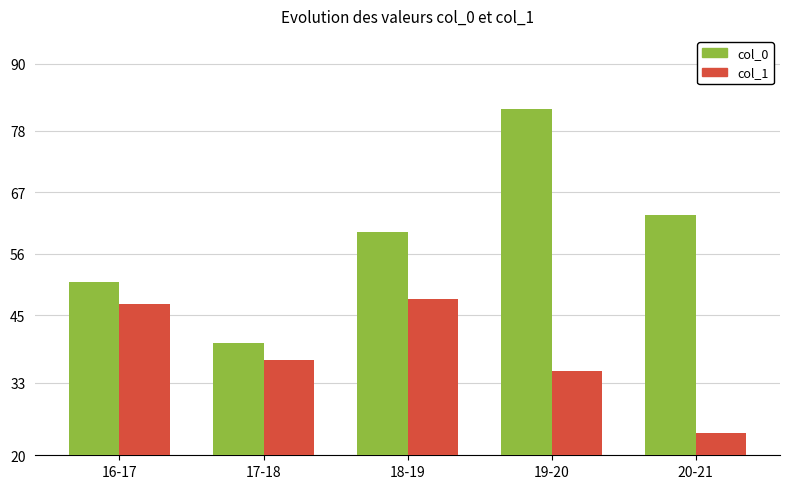

Does the chart contain any negative values?

No